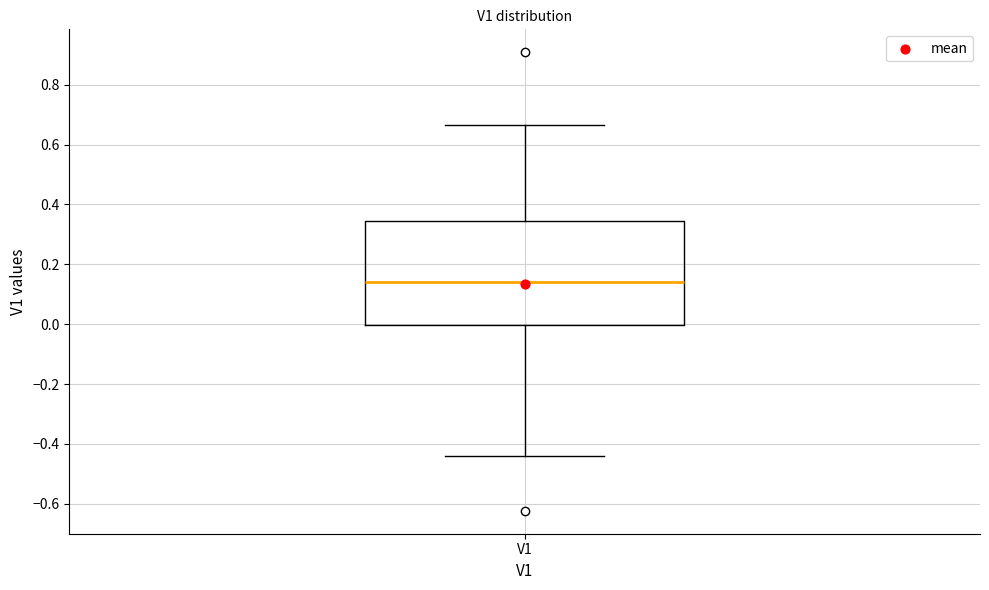

Where does the median line of the box for V1 sit on the y-axis? The values are not printed on the chart, so give them approximately, as read against the axis.

0.14